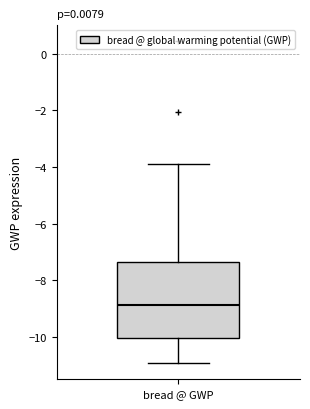

Where does the lower whisker of the box for bread @ GWP end on the y-axis? The values are not printed on the chart, so give them approximately, as read against the axis.

-11.0